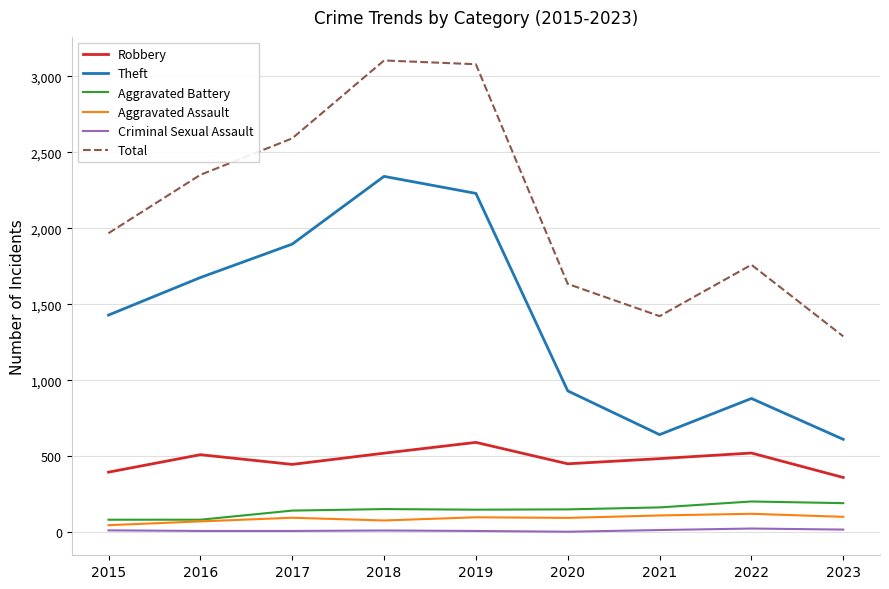

How many interior local valleys does the Total series have?

1